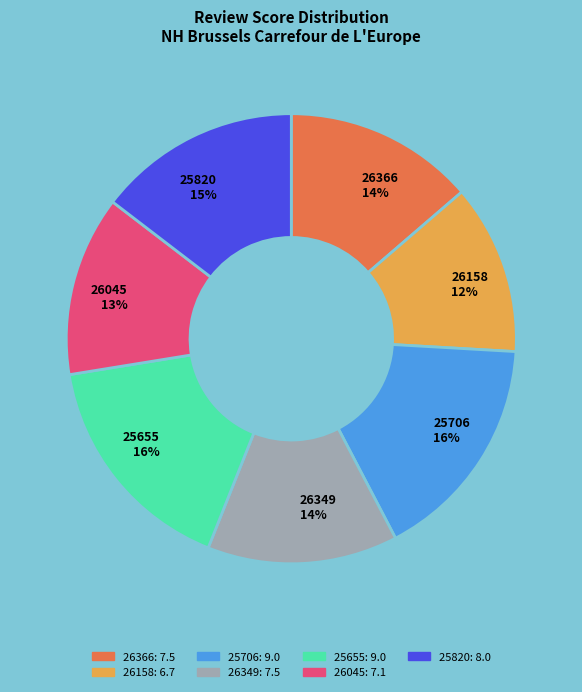

Count the number of slices in the pie.

7